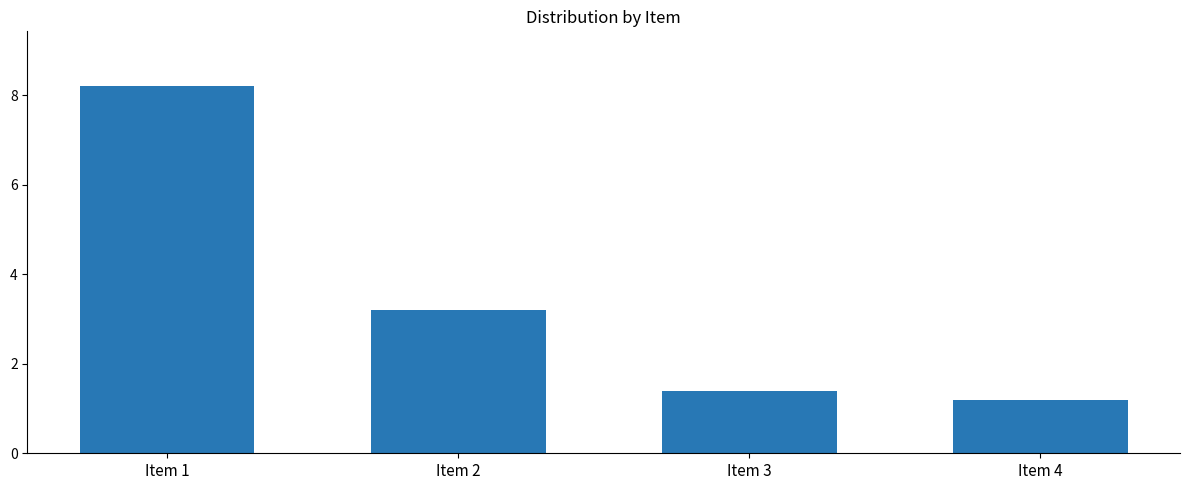

What is the difference between the second highest and minimum values?

2.0